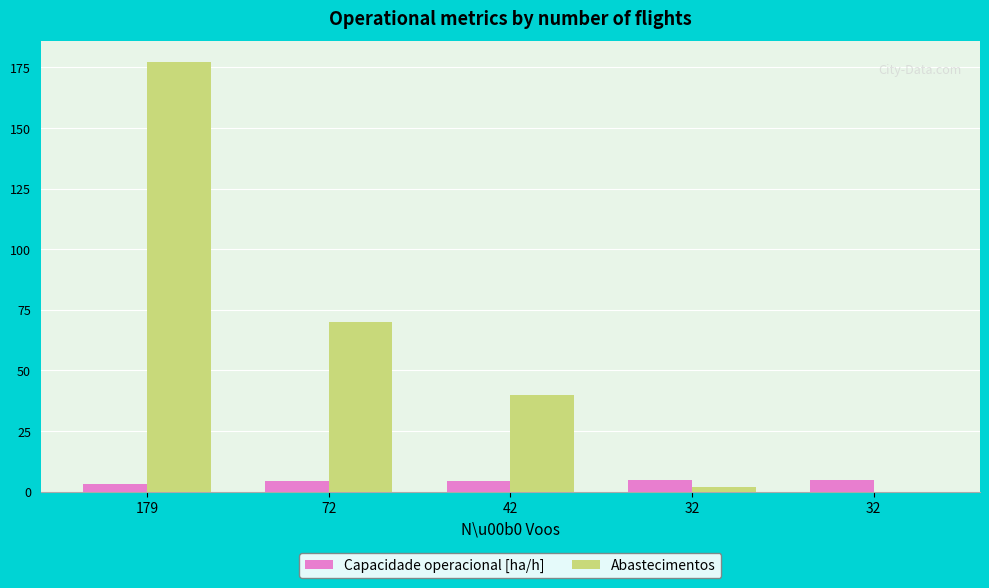

What are all the series names shown in the legend?

Capacidade operacional [ha/h], Abastecimentos